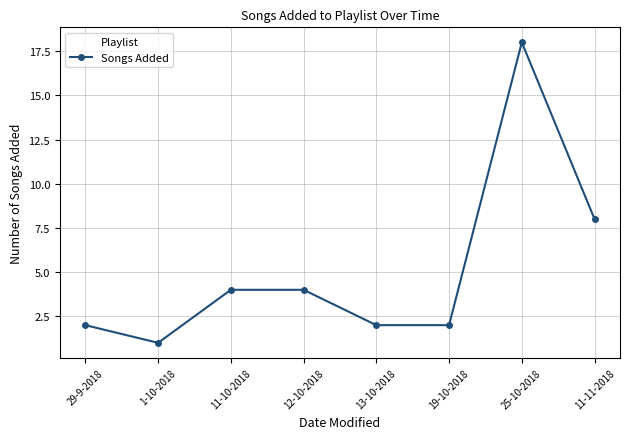

What is the smallest value displayed?

1